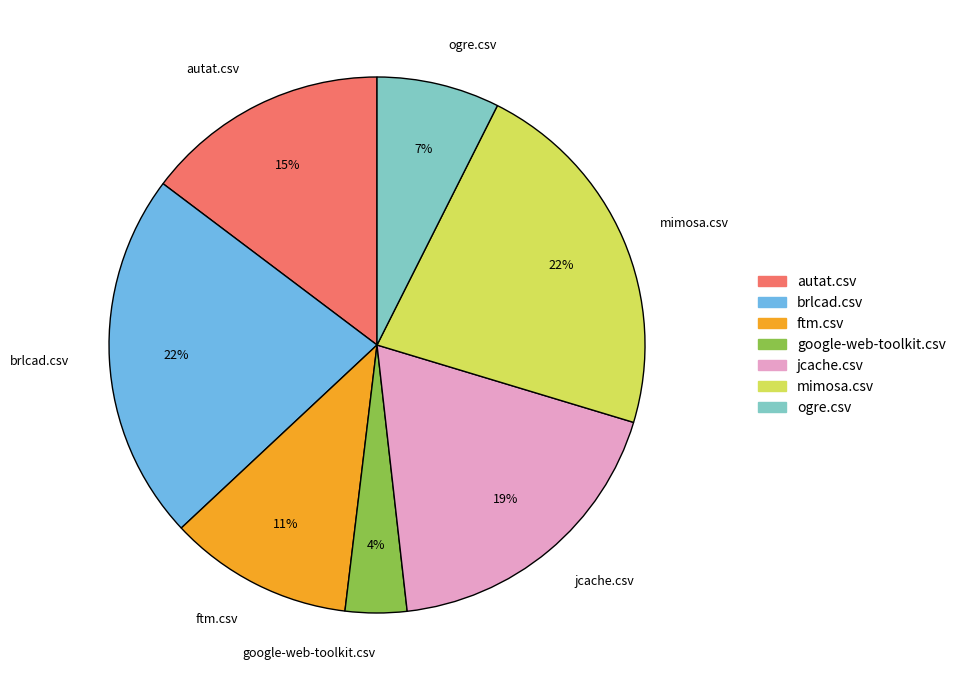

Is it true that ftm.csv is 20% of the pie?

False